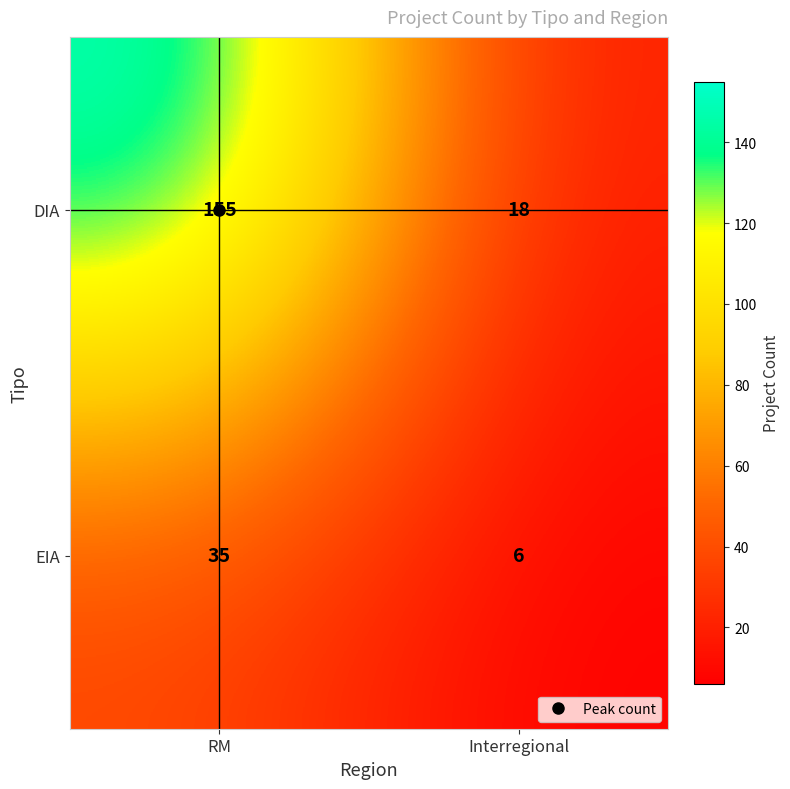

Which series has the largest total across all categories?

DIA